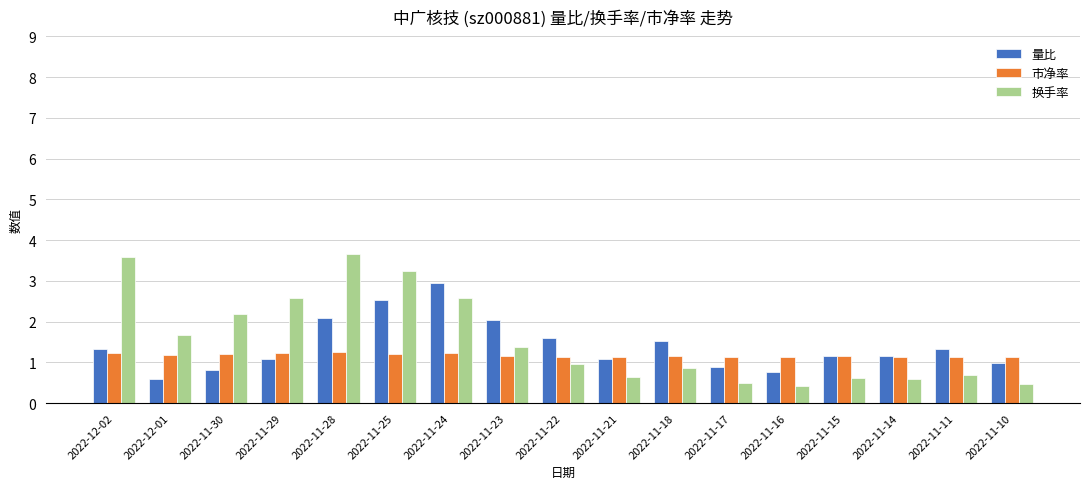

What are all the series names shown in the legend?

量比, 市净率, 换手率